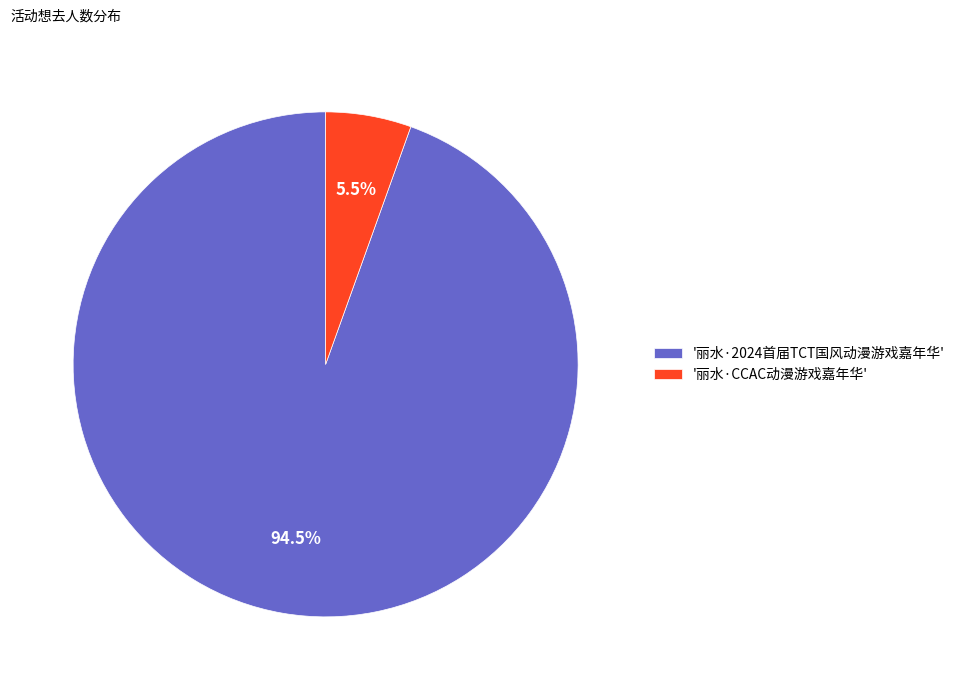

Is there a majority slice in this chart?

Yes